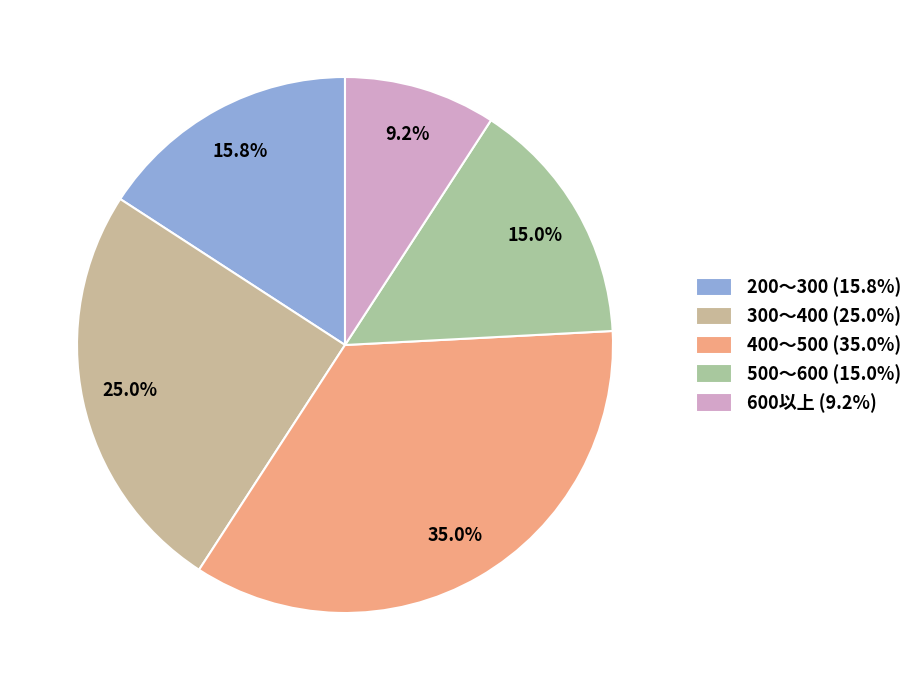

Between 400～500 and 500～600, which is larger?

400～500